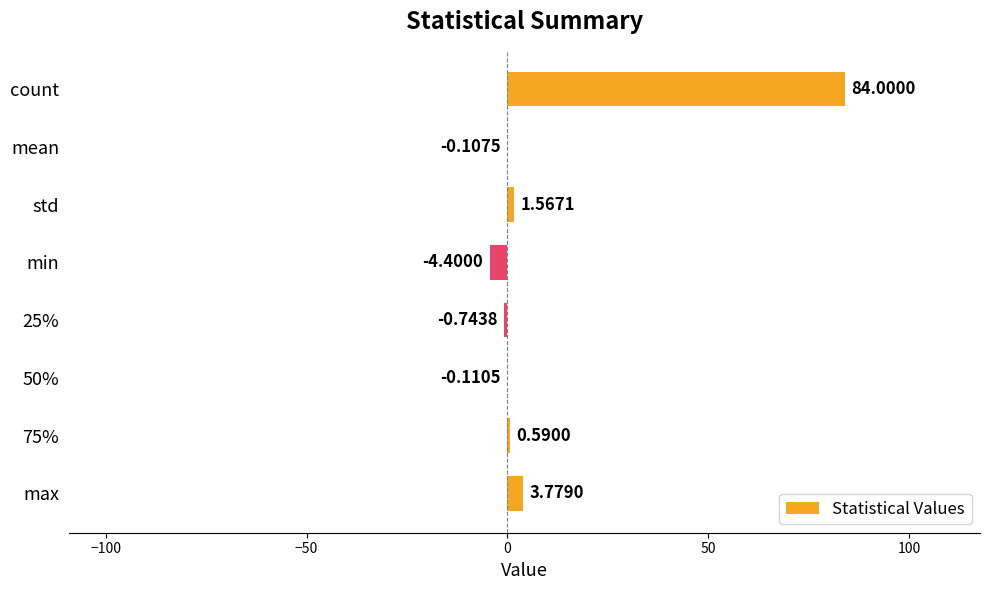

What is the sum of the values at std and min?

-2.8